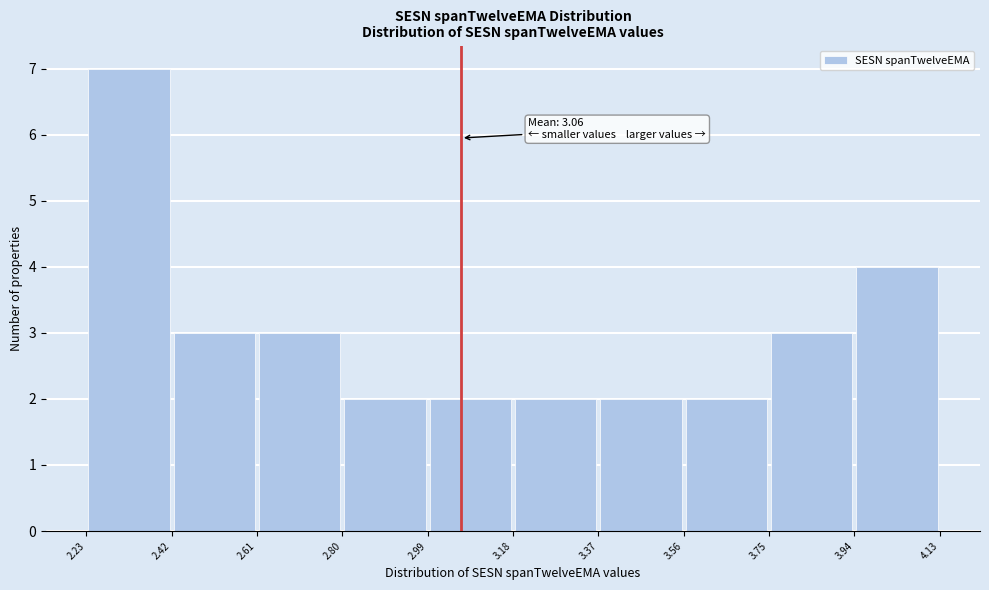

Over which range of the x-axis is the bar tallest?

2.23 to 2.42